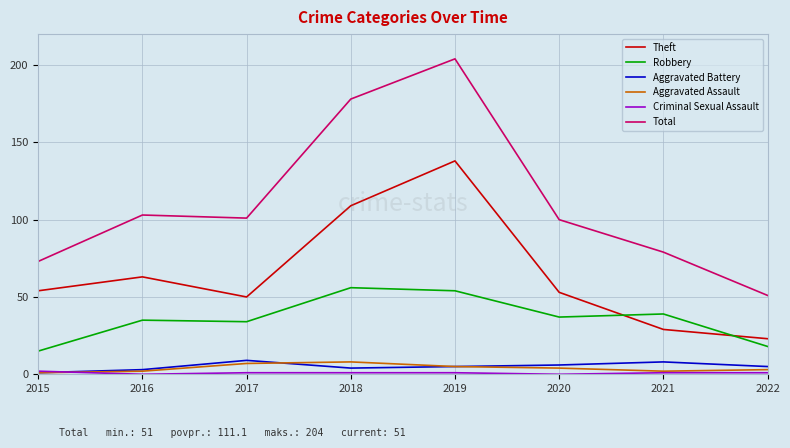

True or false: Aggravated Assault and Theft intersect in this chart.

False